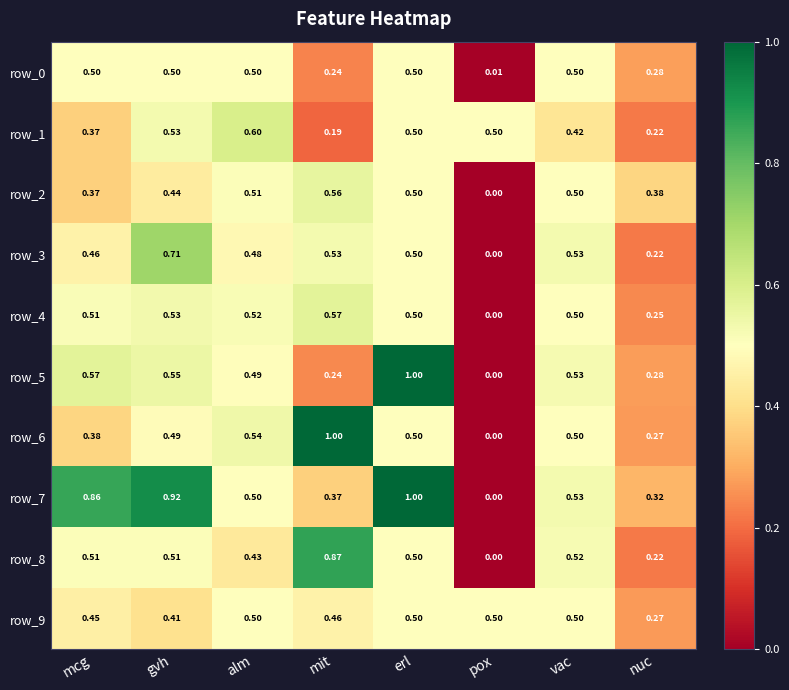

Is the value of row_6 at mcg greater than the value of row_8 at mcg?

No